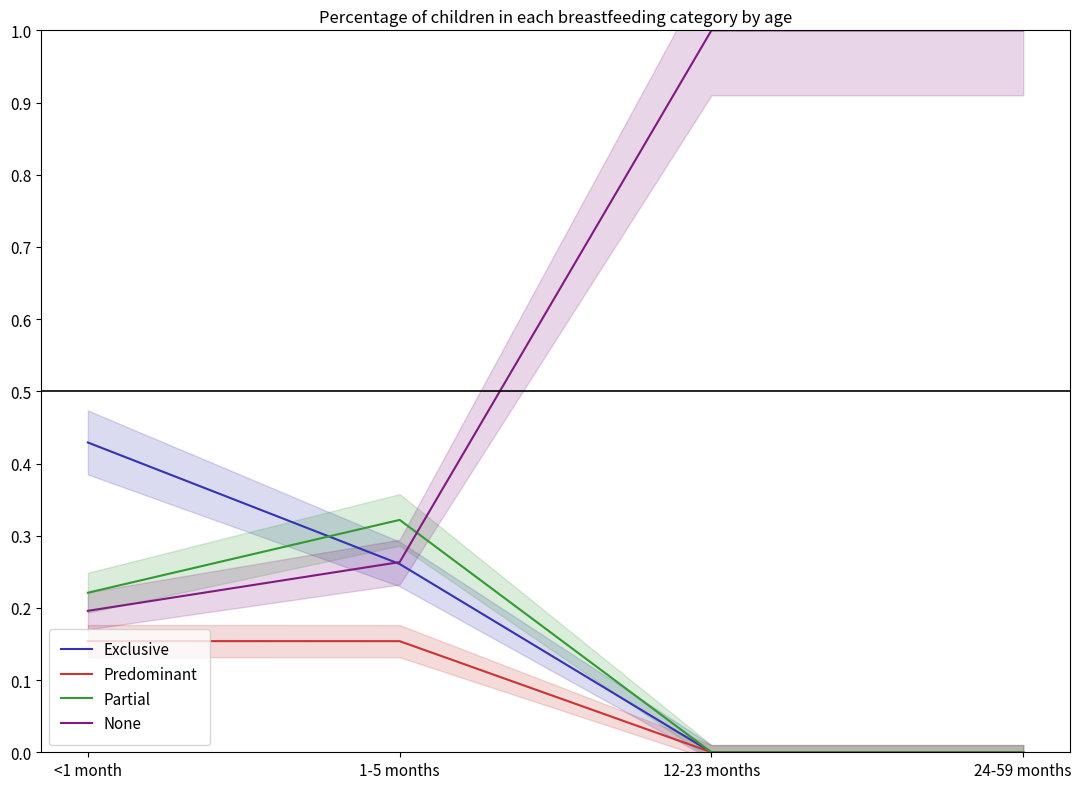

Which series has the largest total across all categories?

None